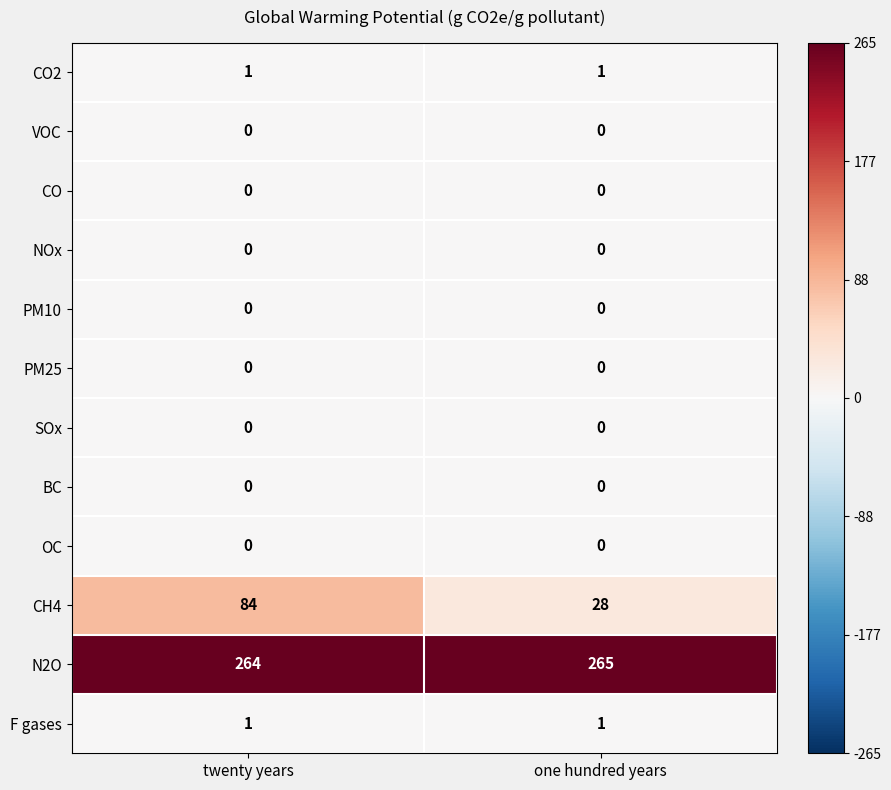

What is the difference between the highest and lowest values at twenty years?

264